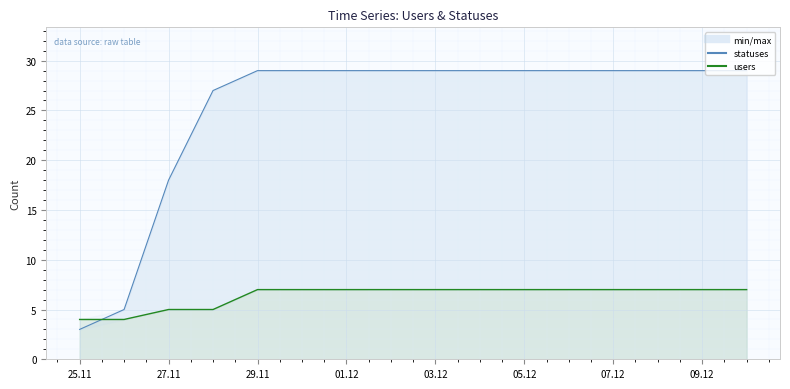

At which category is the sum across all series the highest?

29.11